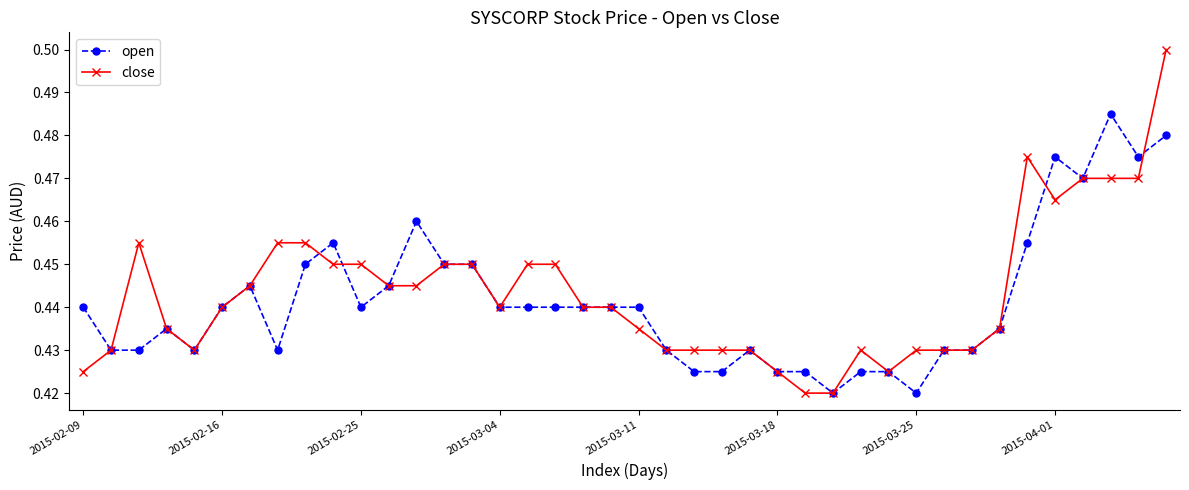

At how many categories does at least one series exceed 0?

40